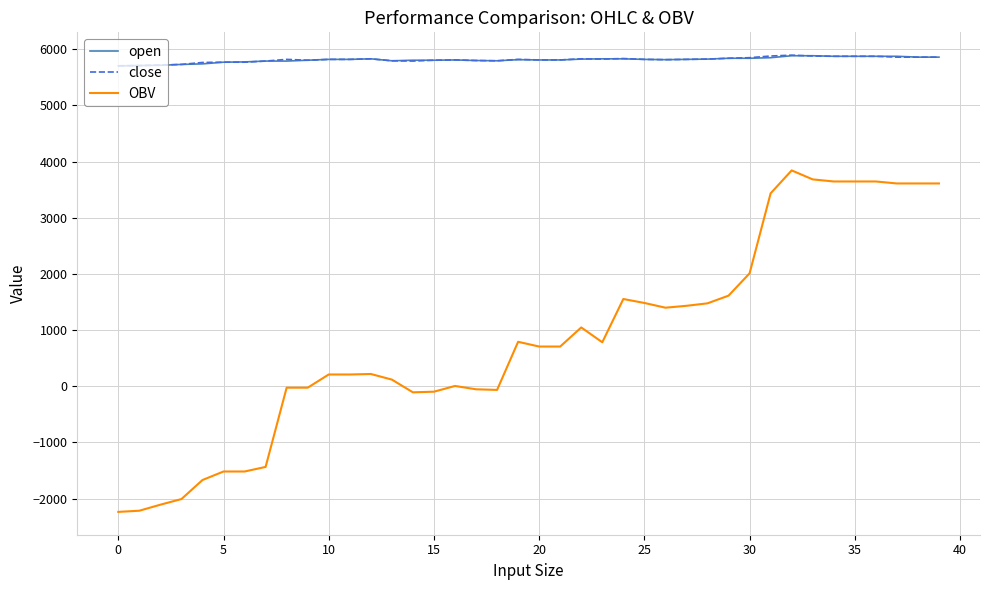

What is the highest value of the OBV series?

3843.5